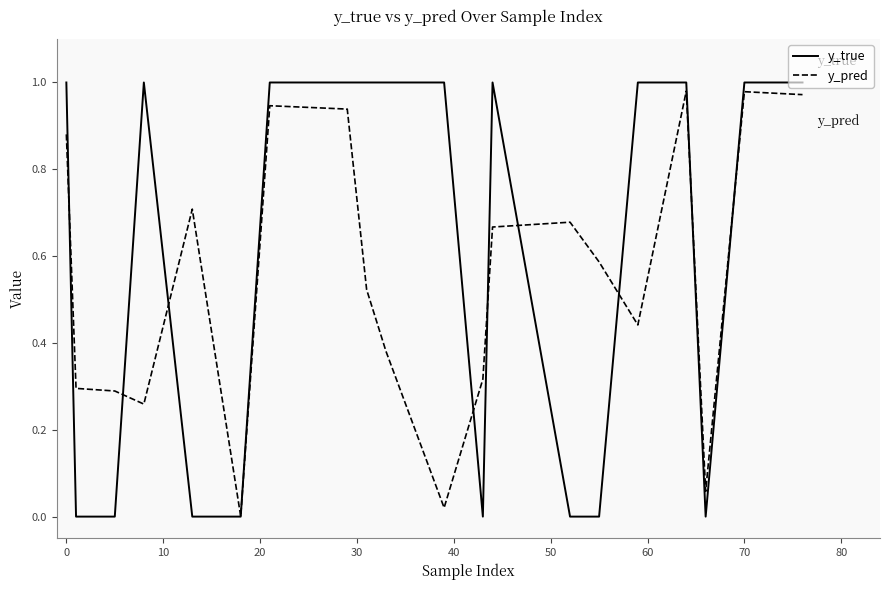

Which series has the largest range (max minus min)?

y_true